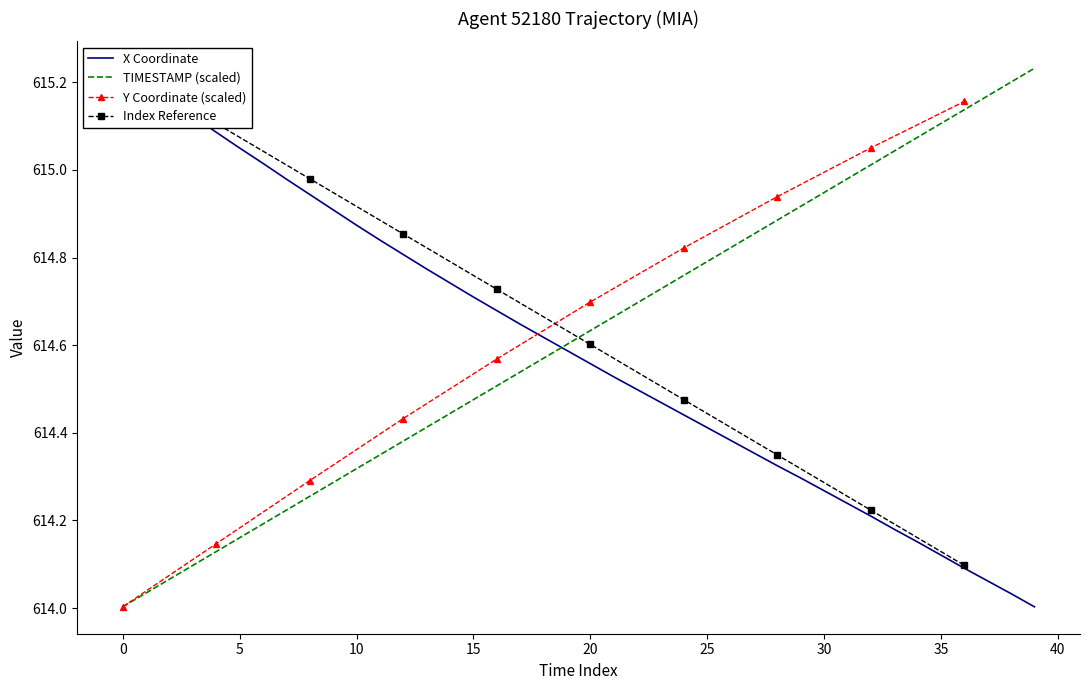

True or false: Y has a value of 615.2 at 37.

True